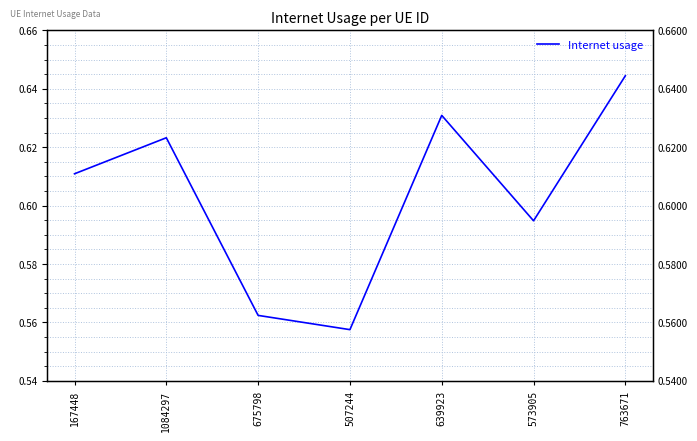

Is it true that the value at 639923 is 0.6?

True